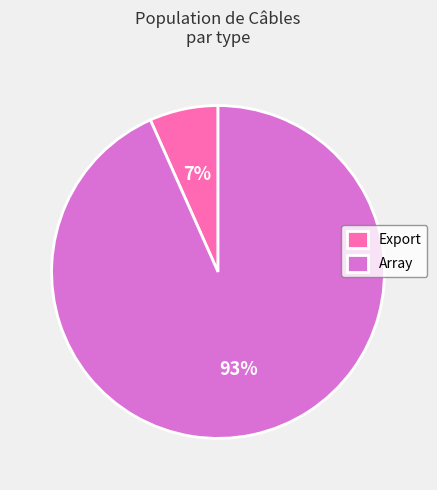

Is the sum of Array and Export greater than half?

Yes